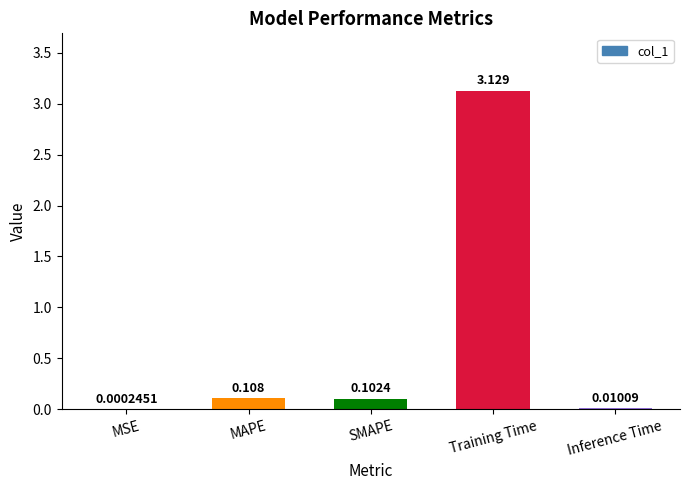

At which label is the value closest to 1?

MAPE